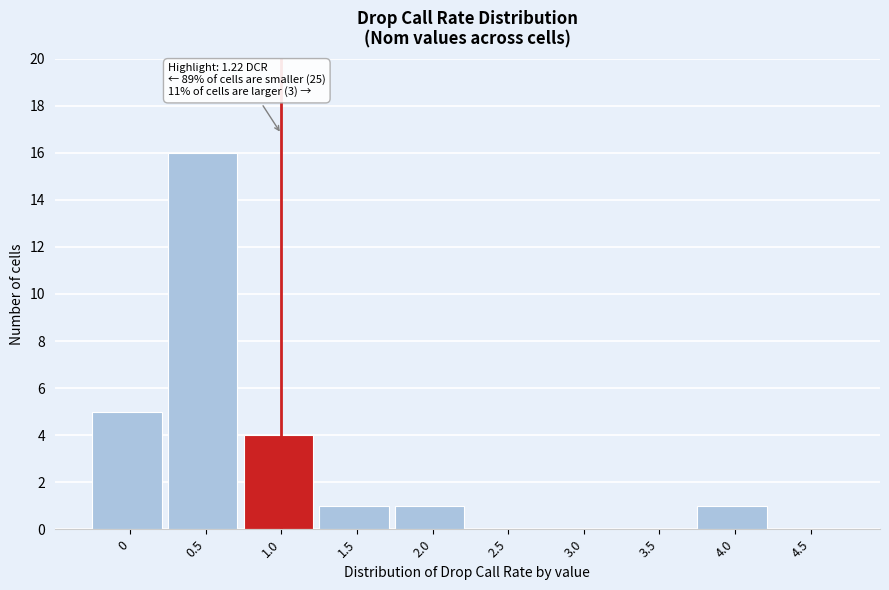

Reading right to left, list all the values displayed in this chart.

4.5=0	4.0=1	3.5=0	3.0=0	2.5=0	2.0=1	1.5=1	1.0=4	0.5=16	0=5